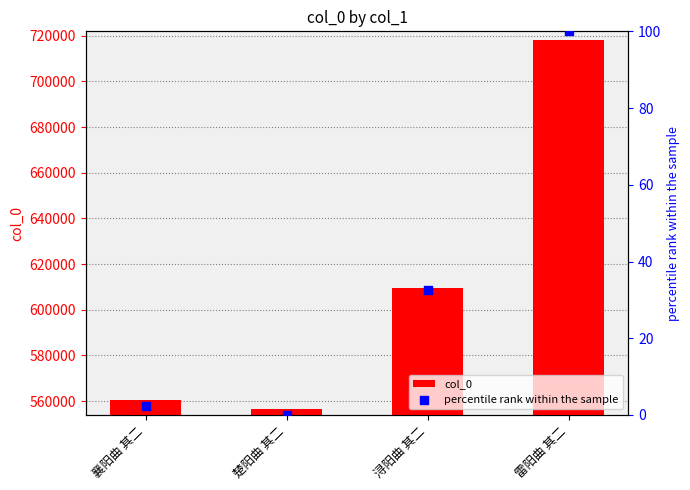

Which series has the largest Y range (max minus min)?

col_0